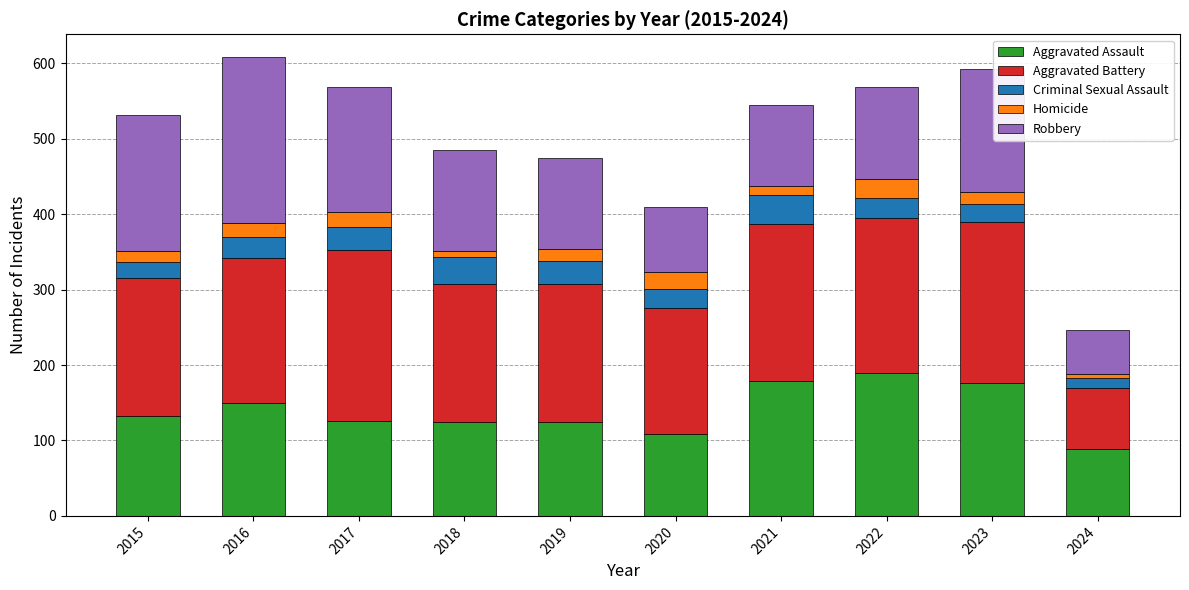

Count the number of categories in the chart.

10